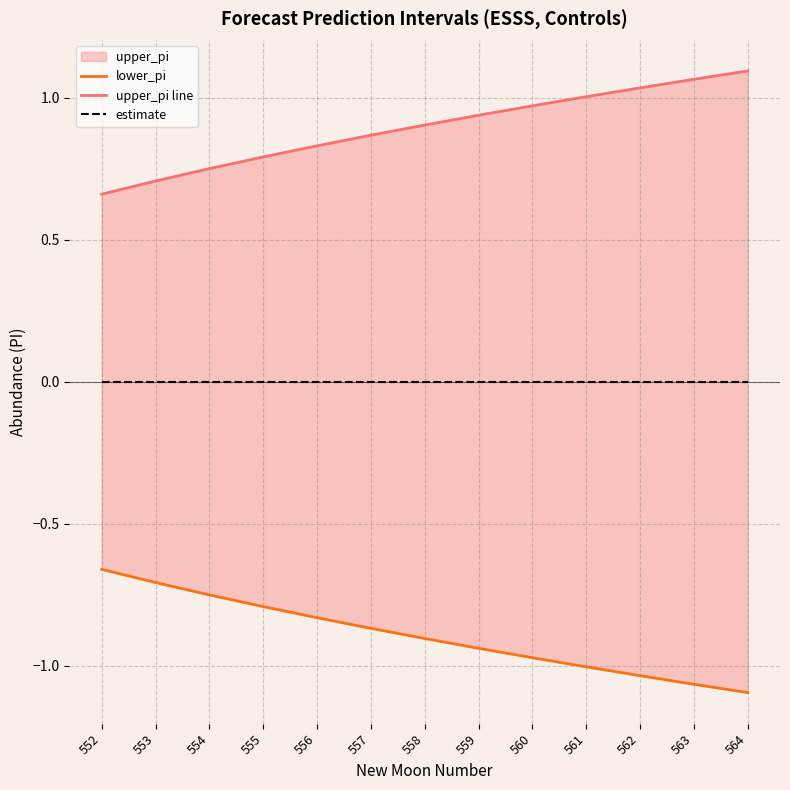

What is the approximate value of upper_pi line at 559?

0.9